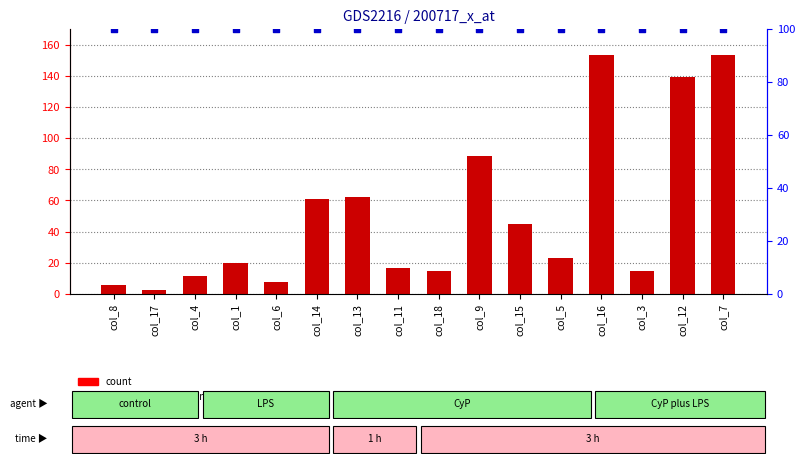

Is the value of percentile rank within the sample at col_12 greater than the value of count at col_1?

Yes